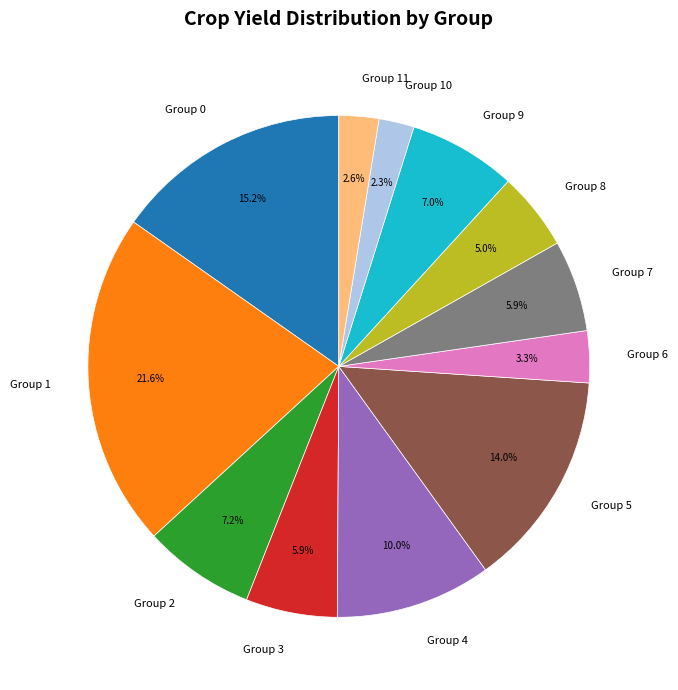

Does any single category account for the majority?

No